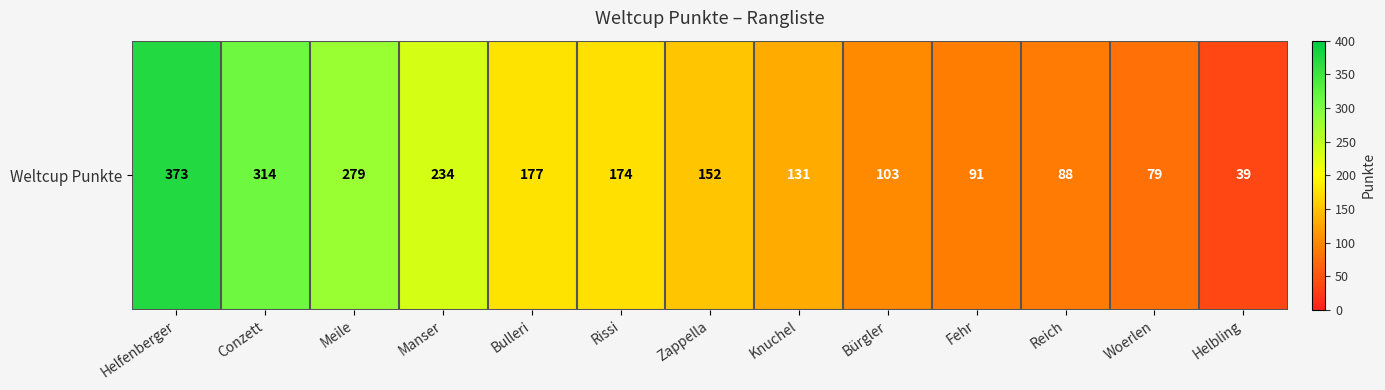

At which category does the chart reach its minimum across all series?

Helbling